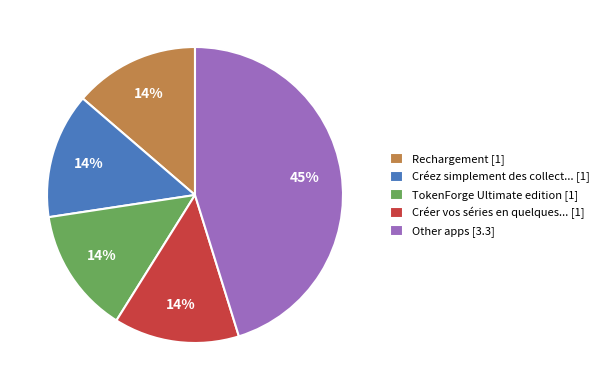

Which slice is the largest?

Other apps [3.3]